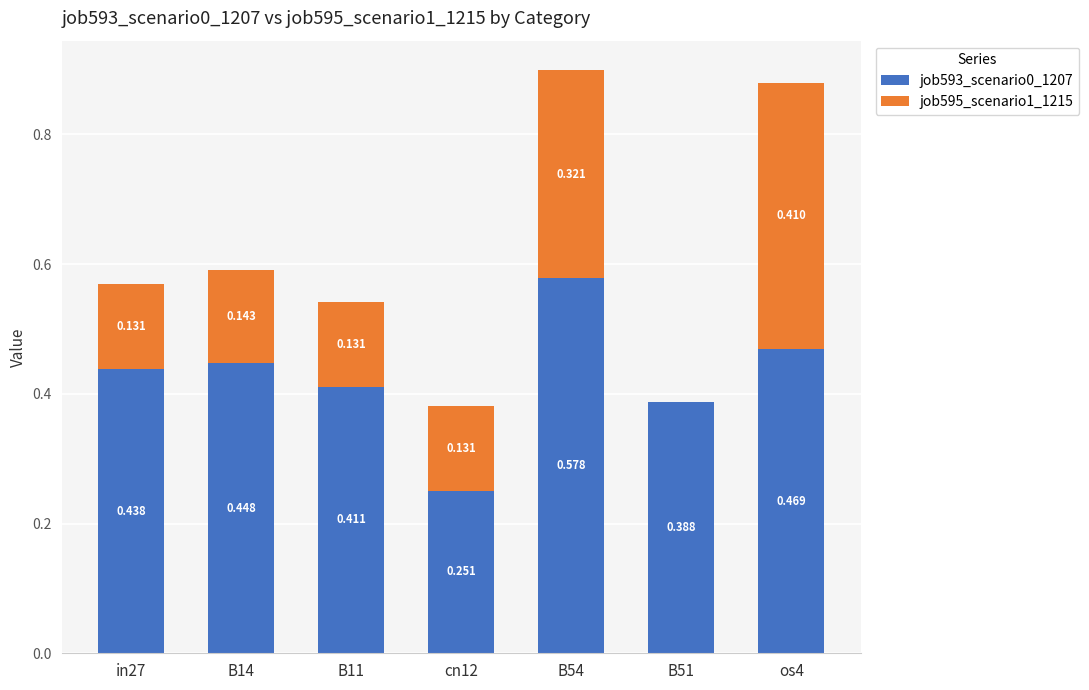

How many job593_scenario0_1207 values are between 0 and 1?

7